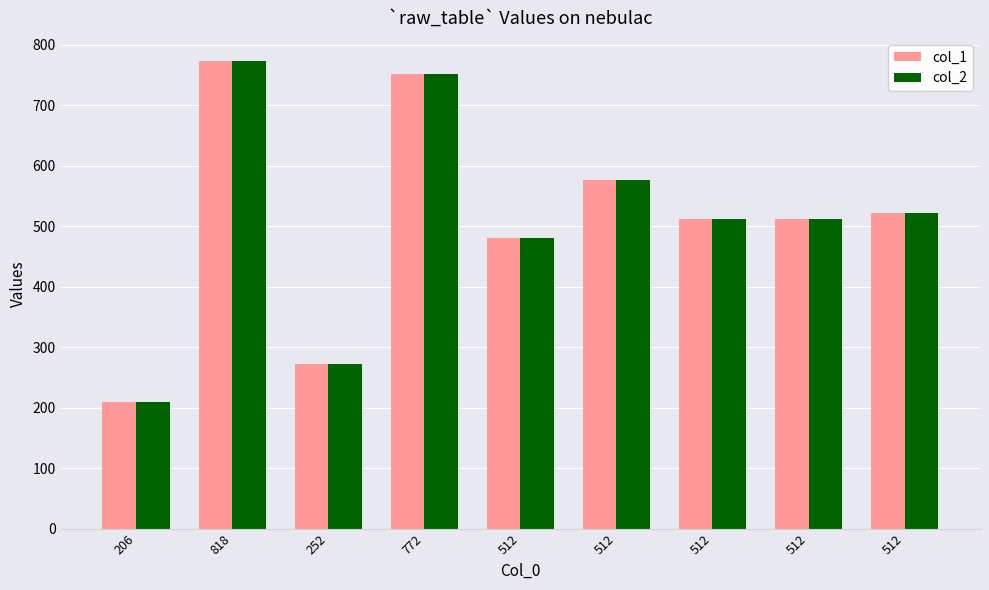

How many bars are there in each group?

2